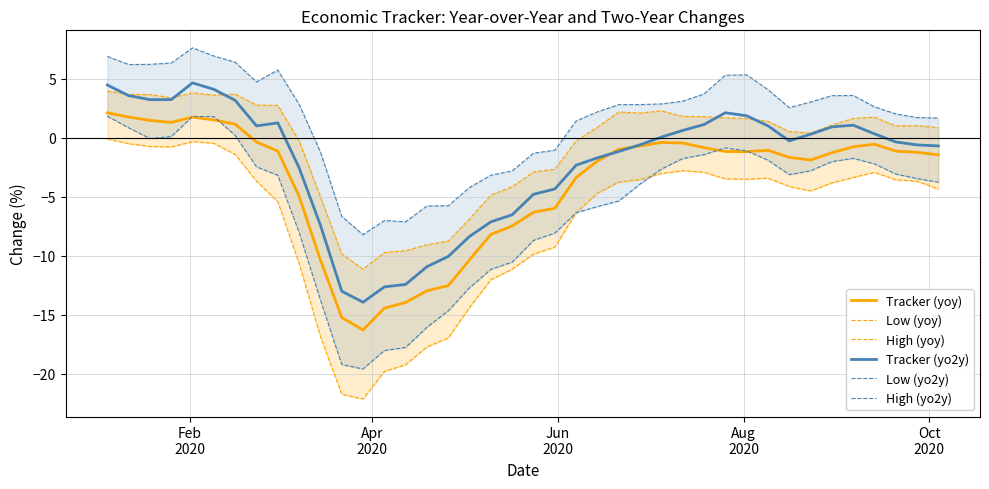

Reading left to right, transcribe all the data shown in this chart.

Tracker (yoy): 2.1	1.8	1.5	1.3	1.8	1.5	1.1	-0.4	-1.1	-5.0	-10.4	-15.2	-16.3	-14.5	-14.0	-13.0	-12.5	-10.4	-8.2	-7.5	-6.3	-6.0	-3.4	-2.0	-1.0	-0.7	-0.4	-0.5	-0.8	-1.2	-1.2	-1.1	-1.7	-1.9	-1.3	-0.8	-0.6	-1.1	-1.2	-1.5
Low (yoy): -0.1	-0.5	-0.7	-0.8	-0.3	-0.5	-1.4	-3.7	-5.4	-10.7	-16.9	-21.8	-22.2	-19.8	-19.3	-17.7	-17.0	-14.4	-12.0	-11.2	-9.9	-9.3	-6.4	-4.7	-3.8	-3.6	-3.0	-2.8	-2.9	-3.5	-3.5	-3.4	-4.1	-4.5	-3.8	-3.4	-2.9	-3.6	-3.7	-4.4
High (yoy): 4.0	3.7	3.7	3.4	3.8	3.6	3.7	2.8	2.7	-0.3	-5.0	-9.9	-11.2	-9.7	-9.6	-9.1	-8.8	-6.9	-4.9	-4.2	-2.9	-2.7	-0.3	0.9	2.2	2.1	2.3	1.8	1.8	1.7	1.6	1.4	0.5	0.4	1.1	1.6	1.7	1.0	1.0	0.9
Tracker (yo2y): 4.5	3.6	3.2	3.2	4.6	4.1	3.2	1.0	1.3	-2.6	-7.4	-13.0	-14.0	-12.7	-12.4	-10.9	-10.1	-8.4	-7.1	-6.5	-4.8	-4.4	-2.3	-1.7	-1.2	-0.6	0.0	0.6	1.1	2.1	1.9	1.0	-0.3	0.3	0.9	1.1	0.3	-0.4	-0.6	-0.7
Low (yo2y): 1.8	0.8	-0.1	0.1	1.8	1.8	0.2	-2.5	-3.2	-8.0	-13.8	-19.2	-19.6	-18.1	-17.8	-16.1	-14.7	-12.7	-11.2	-10.6	-8.7	-8.1	-6.4	-5.8	-5.4	-3.9	-2.7	-1.8	-1.4	-0.9	-1.1	-1.9	-3.1	-2.8	-2.0	-1.8	-2.2	-3.1	-3.5	-3.8
High (yo2y): 6.9	6.2	6.2	6.3	7.6	6.9	6.4	4.7	5.7	2.8	-1.2	-6.7	-8.2	-7.0	-7.1	-5.8	-5.8	-4.2	-3.2	-2.8	-1.3	-1.1	1.4	2.2	2.8	2.8	2.9	3.1	3.7	5.3	5.3	4.1	2.5	3.0	3.6	3.6	2.6	2.0	1.7	1.7